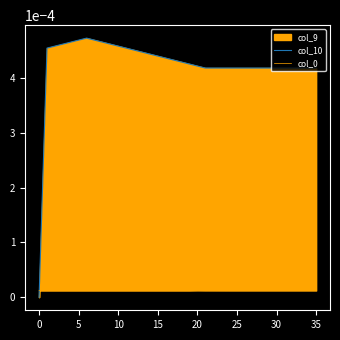

Is it true that col_10 equals 0.0 at 40?

False